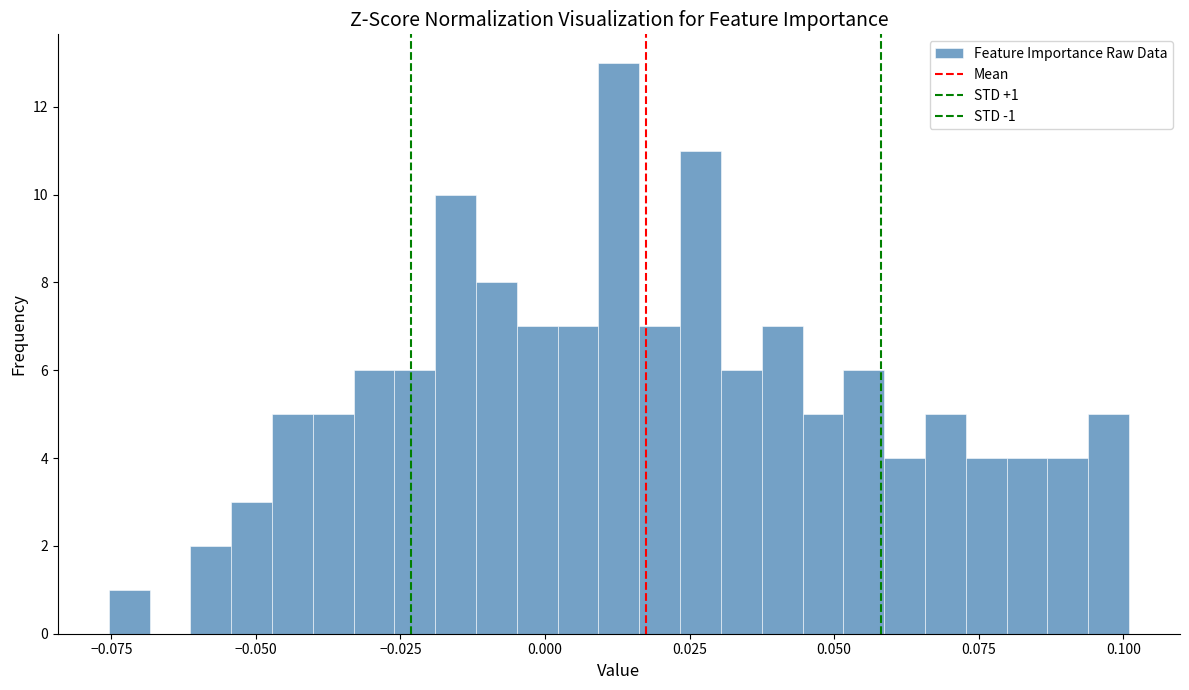

Read against the x-axis, roughly where is the centre of the tallest bar?

0.015